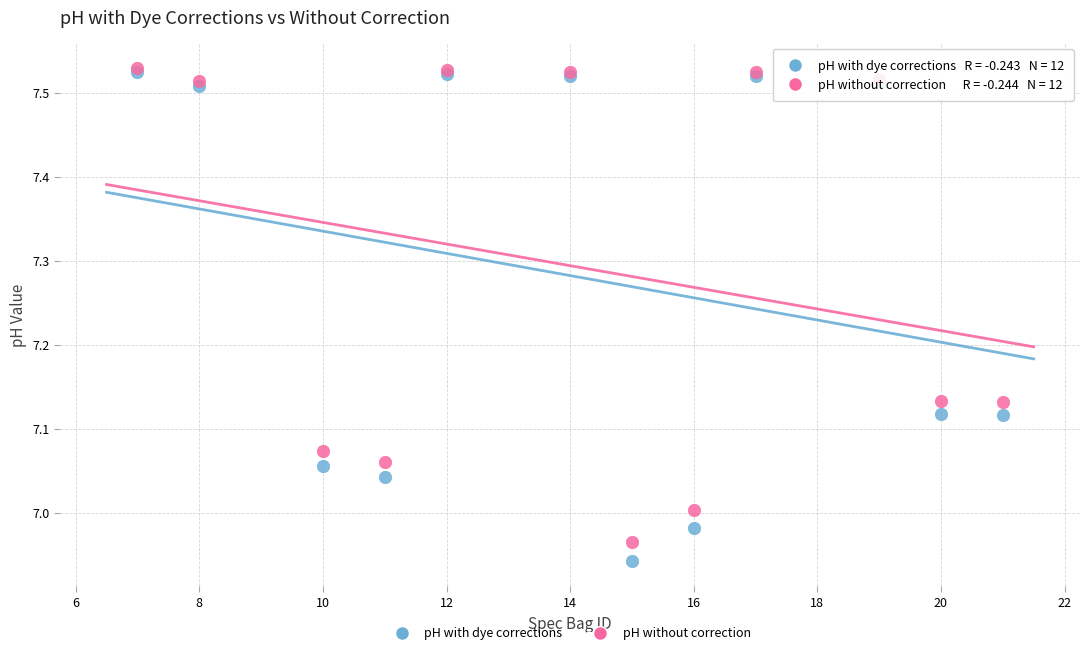

What are all the series names shown in the legend?

pH with dye corrections, pH without correction